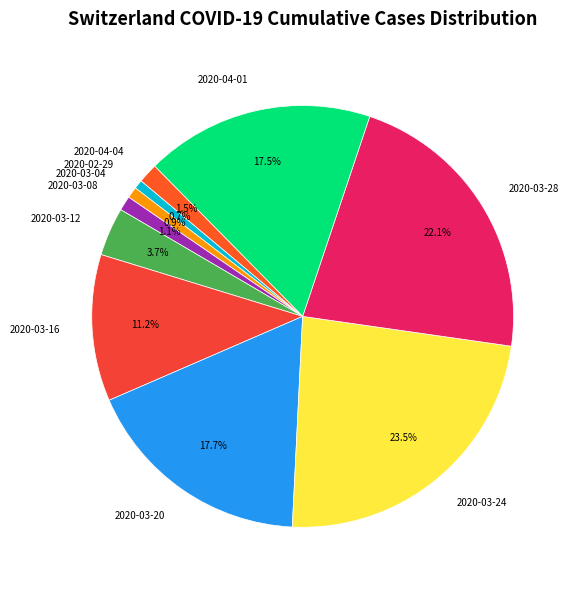

What is the largest slice in the pie chart?

2020-03-24